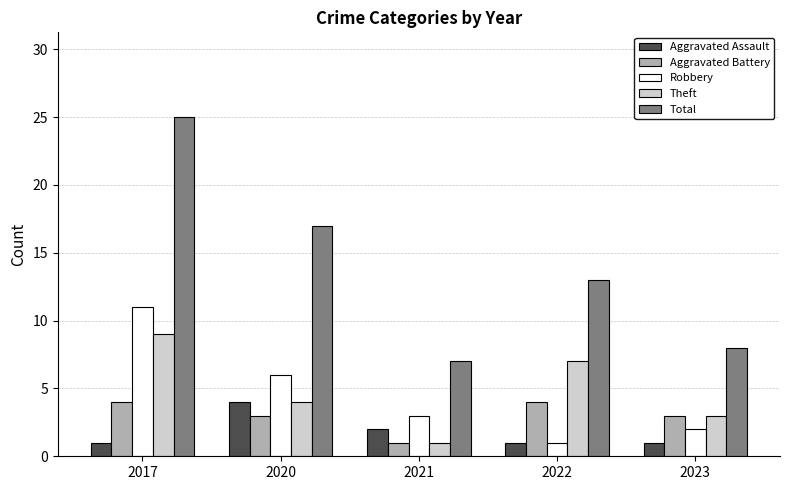

How many values in the Theft series are below 4?

2